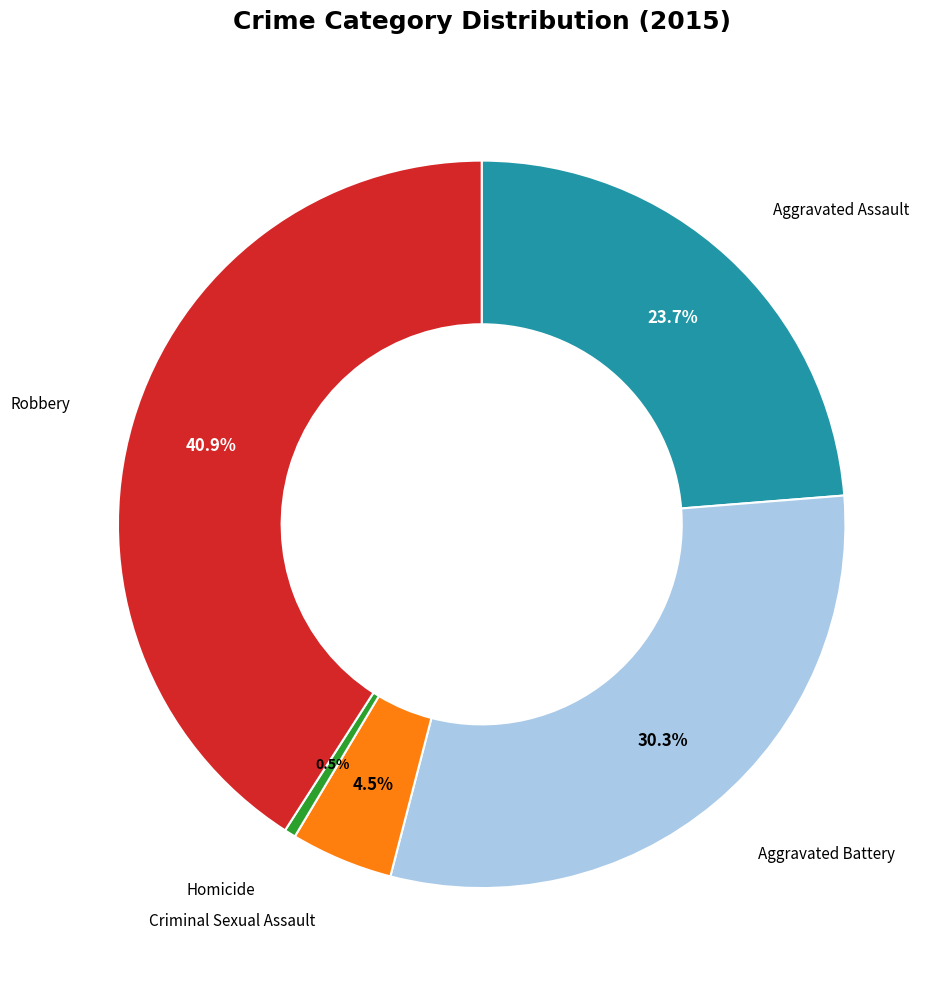

What is the ratio of the value at Robbery to the value at Homicide?

81.0